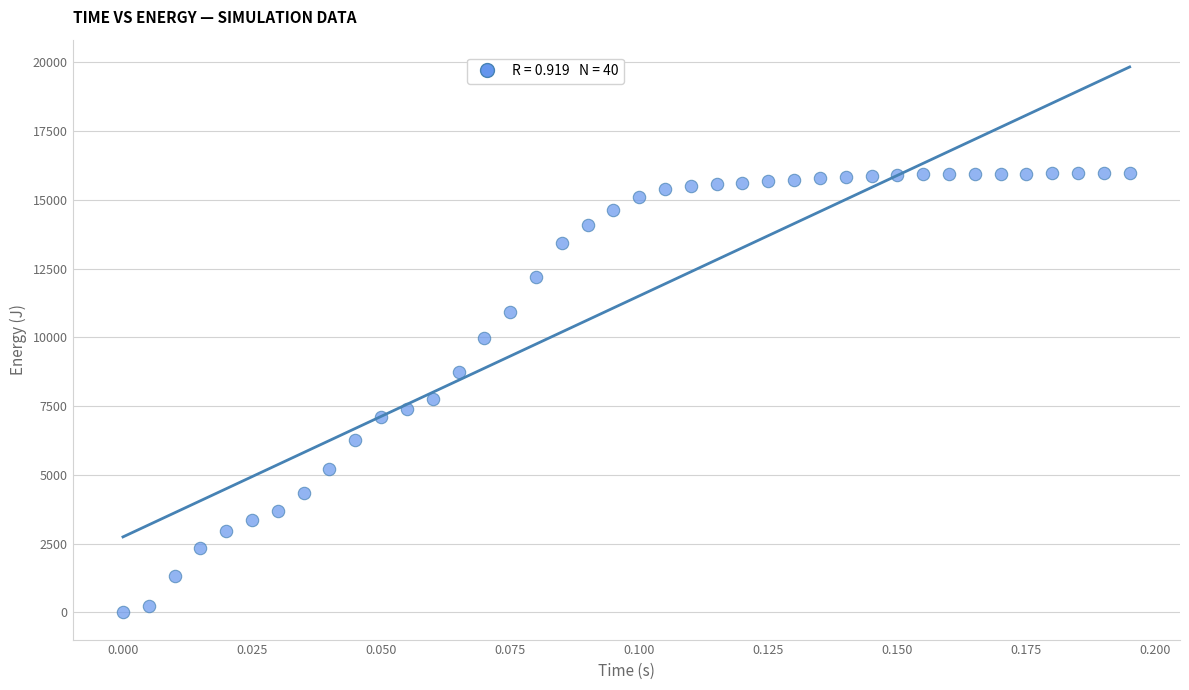

What Y value in the scatter plot is closest to 7990?

7751.1